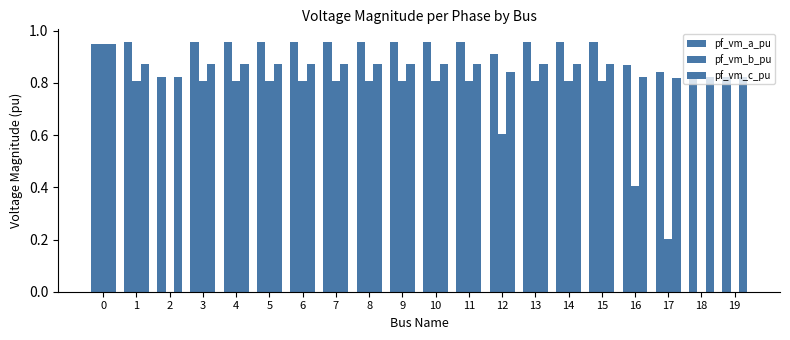

What is the value of the pf_vm_b_pu bar at the 9th from the left?

0.8